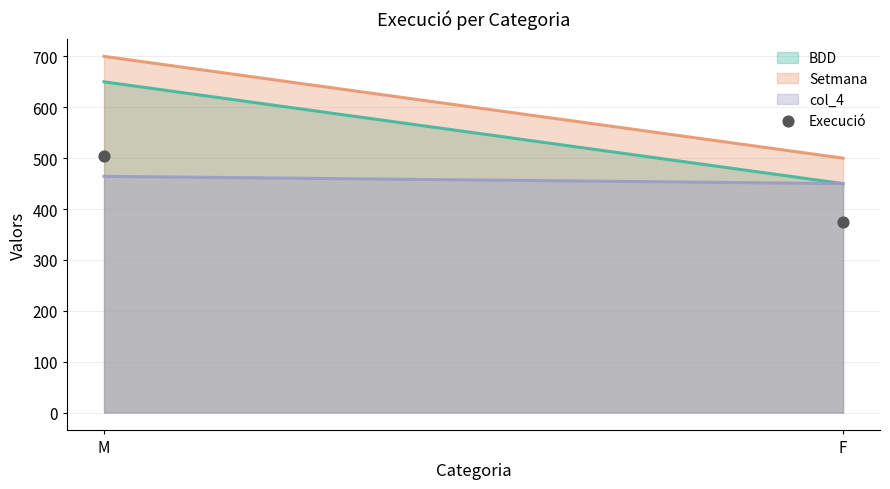

What is the range of Y values (max minus min)?

129